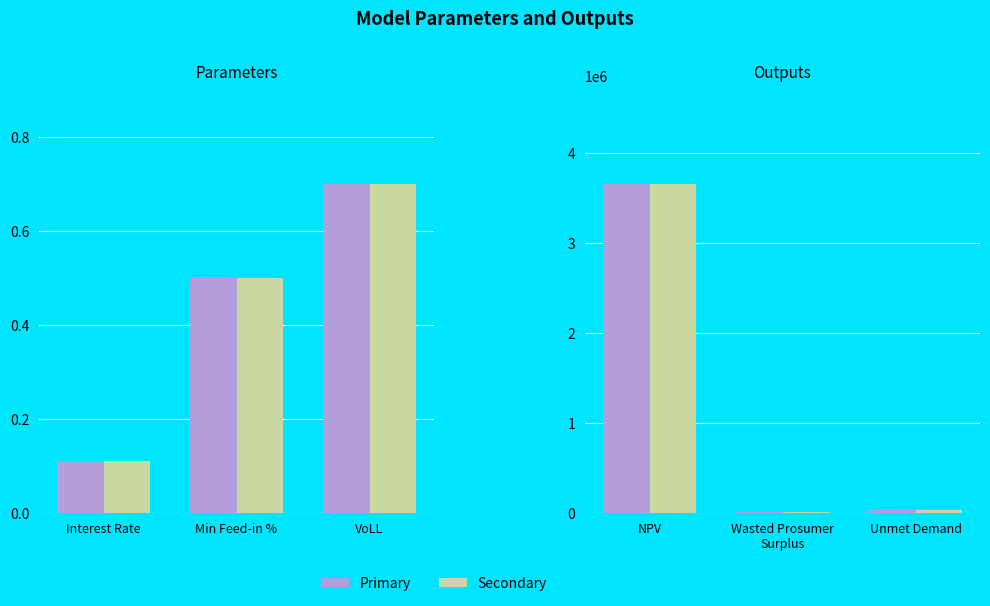

What are all the series names shown in the legend?

Primary, Secondary